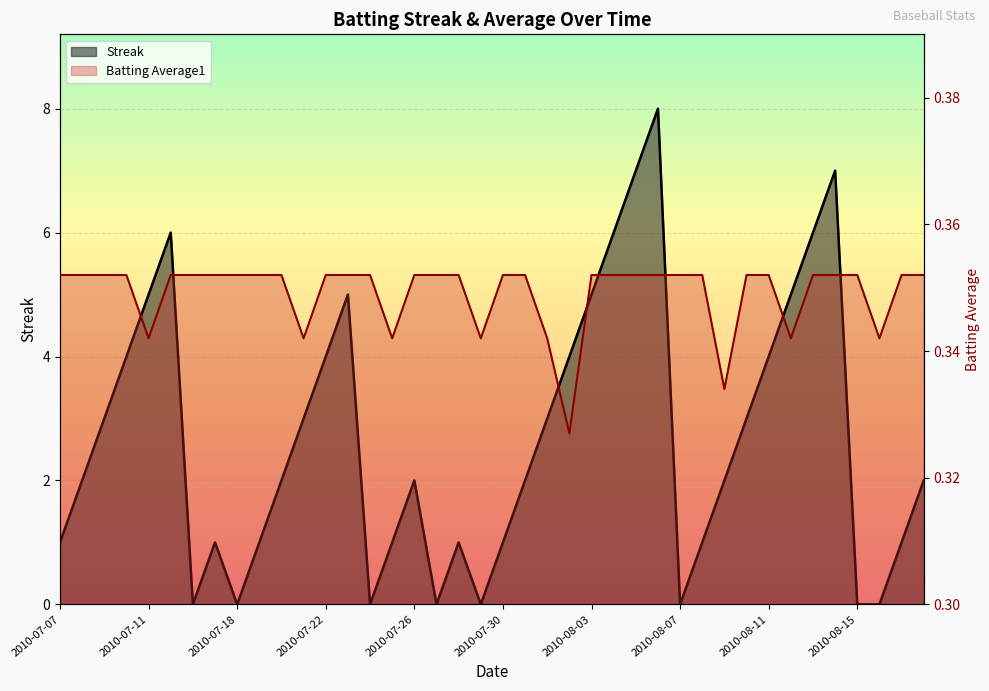

What is the label of the 1st point from the right?

2010-08-18